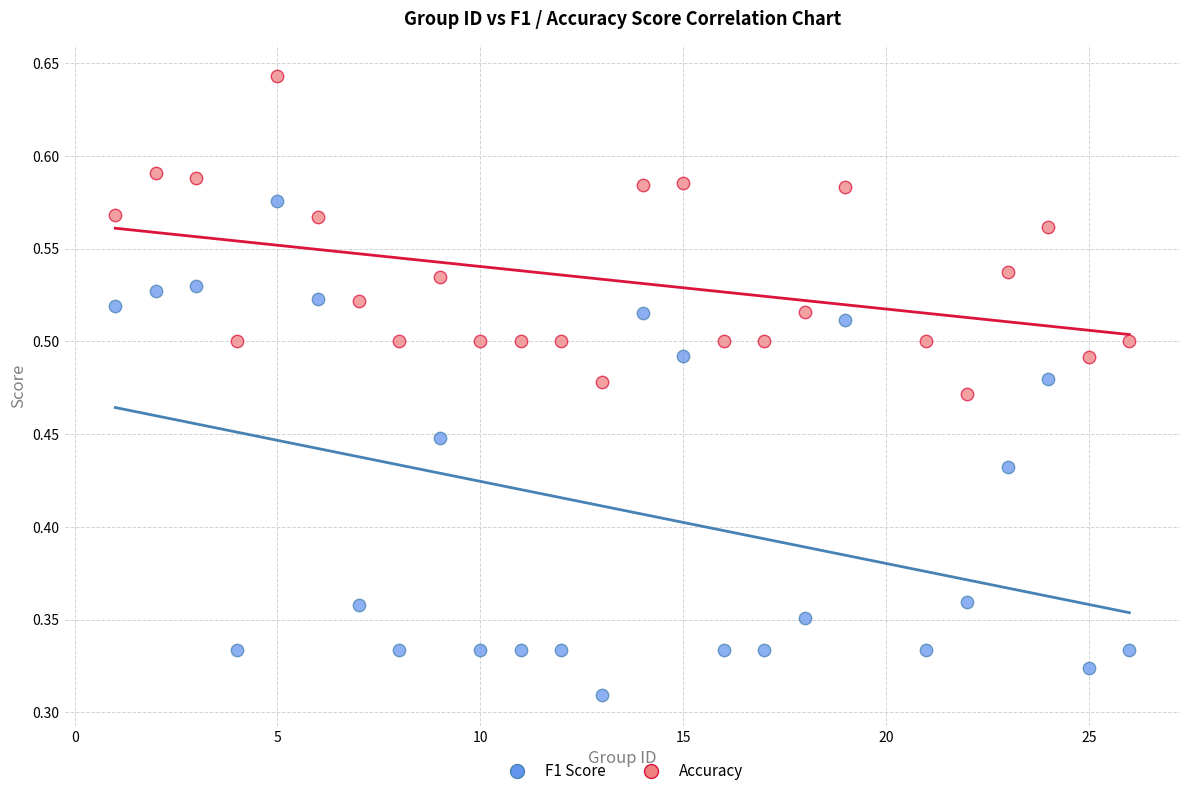

Which series contains the highest Y value?

Accuracy